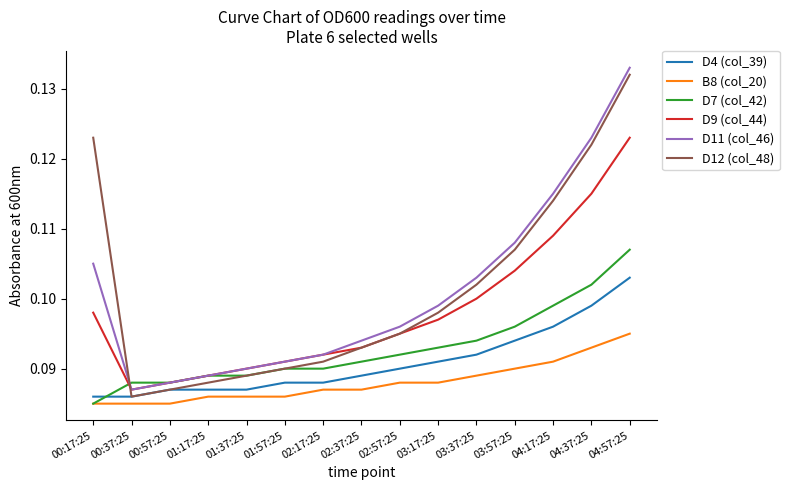

Is it true that B8 (col_20) equals 0.1 at 00:37:25?

True